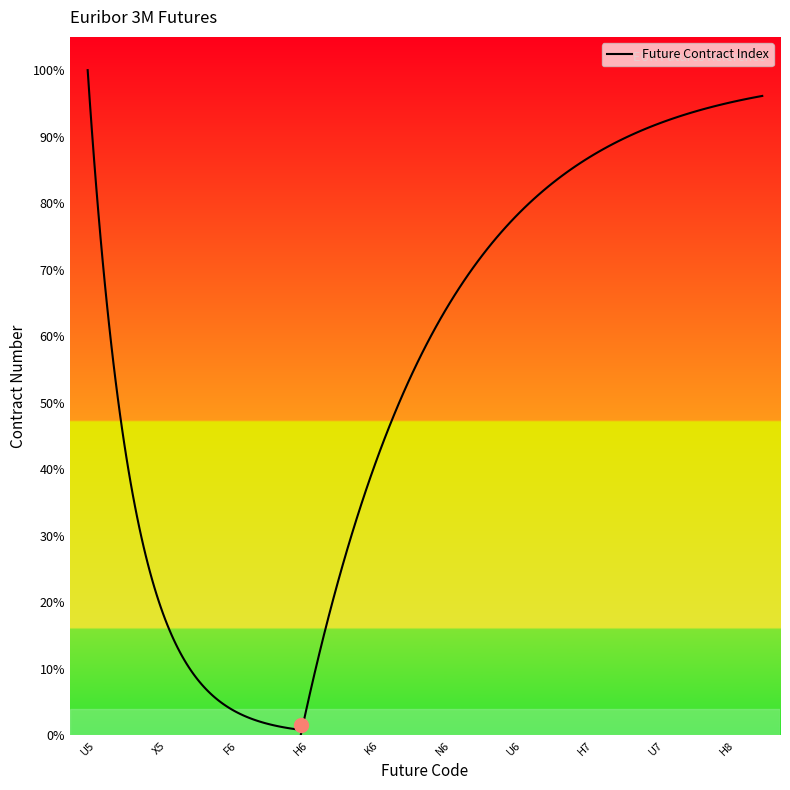

Reading left to right, what are all the values shown in this chart?

U5=1	V5=2	X5=3	Z5=4	F6=5	G6=6	H6=7	J6=8	K6=9	M6=10	N6=11	Q6=12	U6=13	Z6=14	H7=15	M7=16	U7=17	Z7=18	H8=19	M8=20